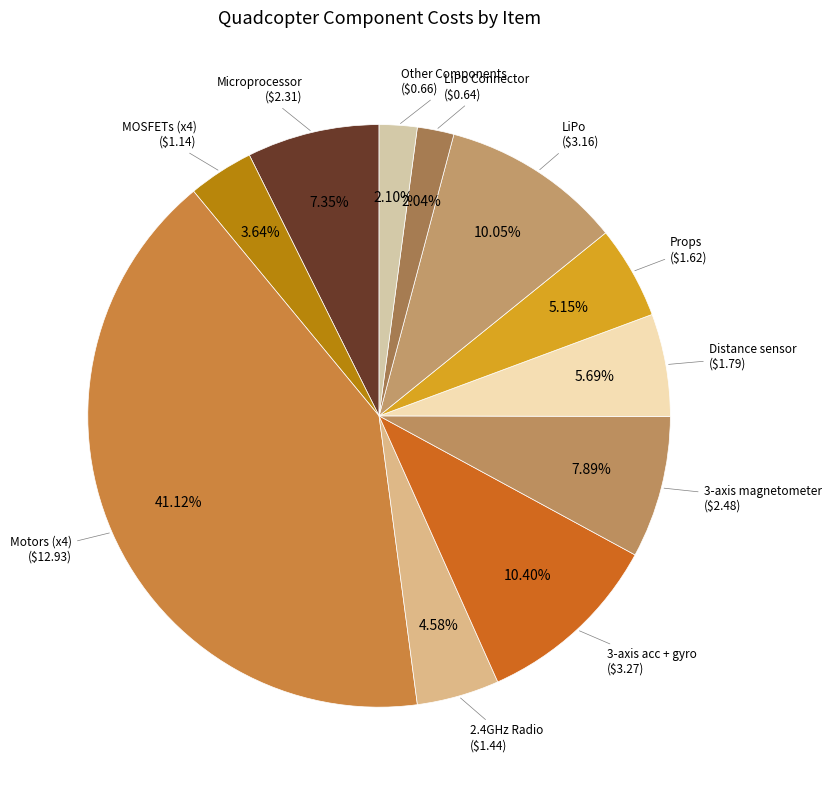

How many slices are in this pie chart?

11